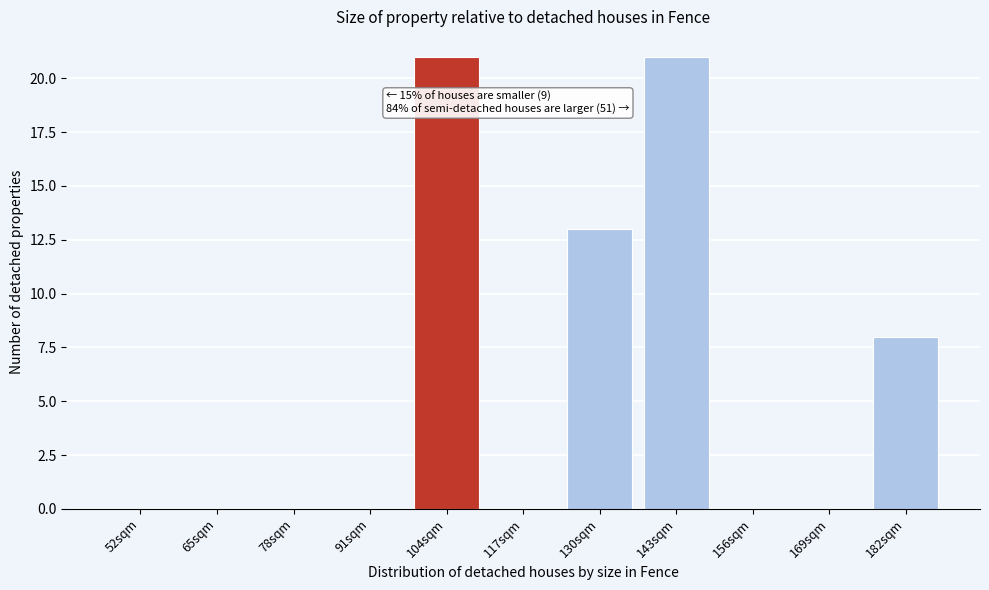

Reading left to right, what are all the values shown in this chart?

52sqm=0	65sqm=0	78sqm=0	91sqm=0	104sqm=21	117sqm=0	130sqm=13	143sqm=21	156sqm=0	169sqm=0	182sqm=8